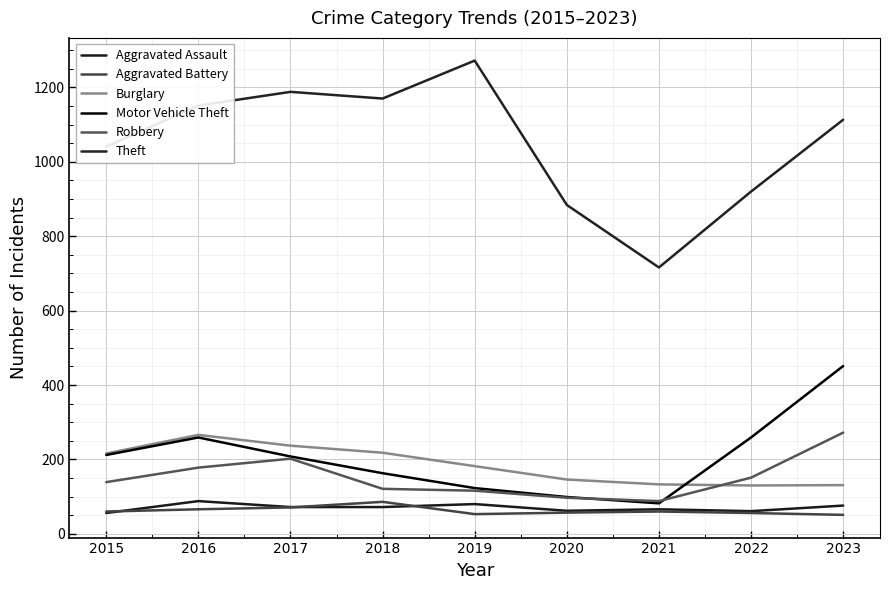

Reading left to right, transcribe all the data shown in this chart.

Aggravated Assault: 56	88	72	72	80	62	66	61	76
Aggravated Battery: 60	66	71	86	53	57	60	56	51
Burglary: 216	266	237	218	182	146	133	130	131
Motor Vehicle Theft: 212	259	208	163	123	99	82	259	451
Robbery: 139	178	202	121	116	97	88	151	272
Theft: 1041	1151	1188	1170	1272	884	716	920	1113